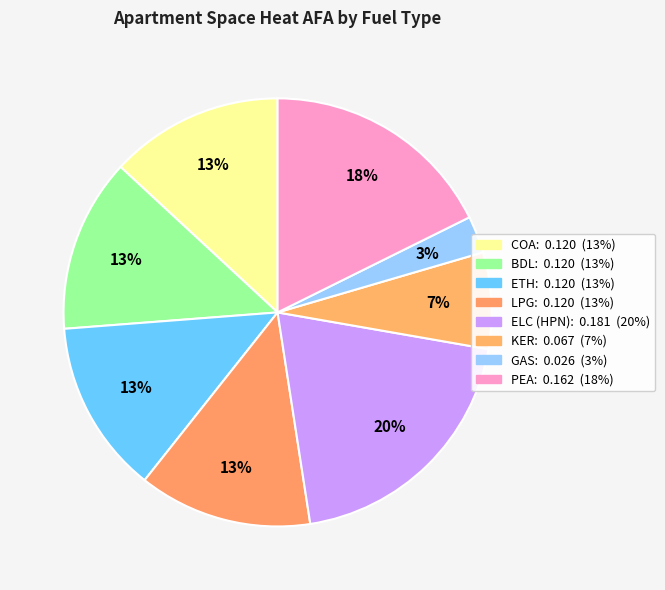

To the nearest percent, what is the difference between the largest and smallest slice percentages?

17%